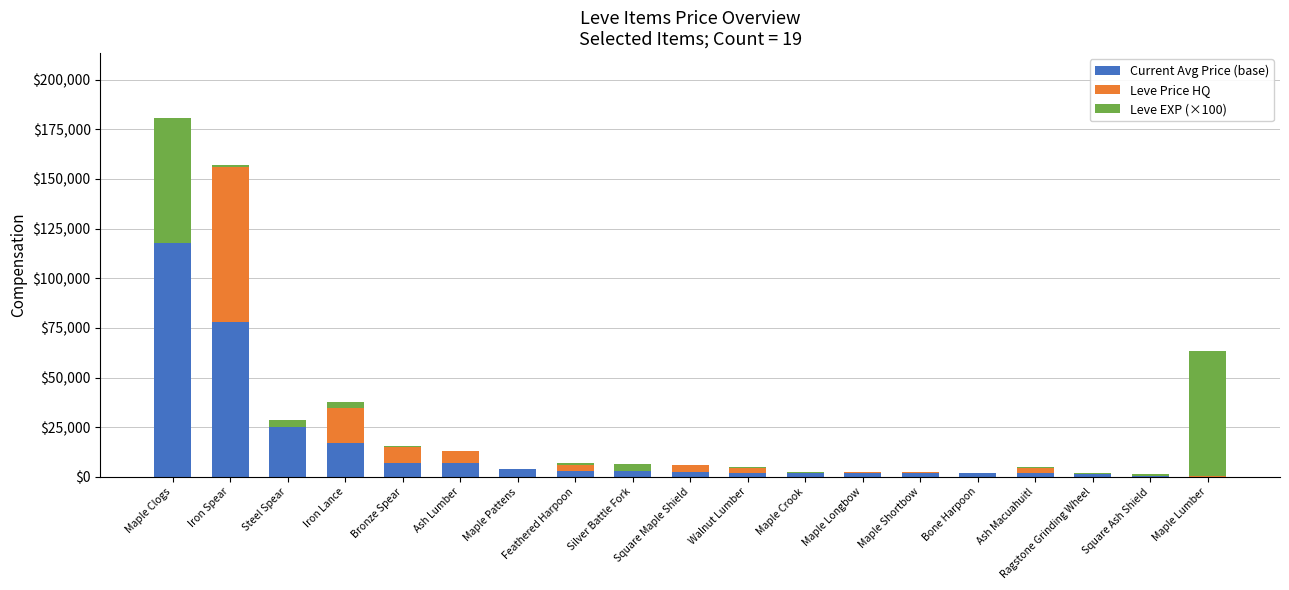

At which category is the sum across all series the highest?

Maple Clogs